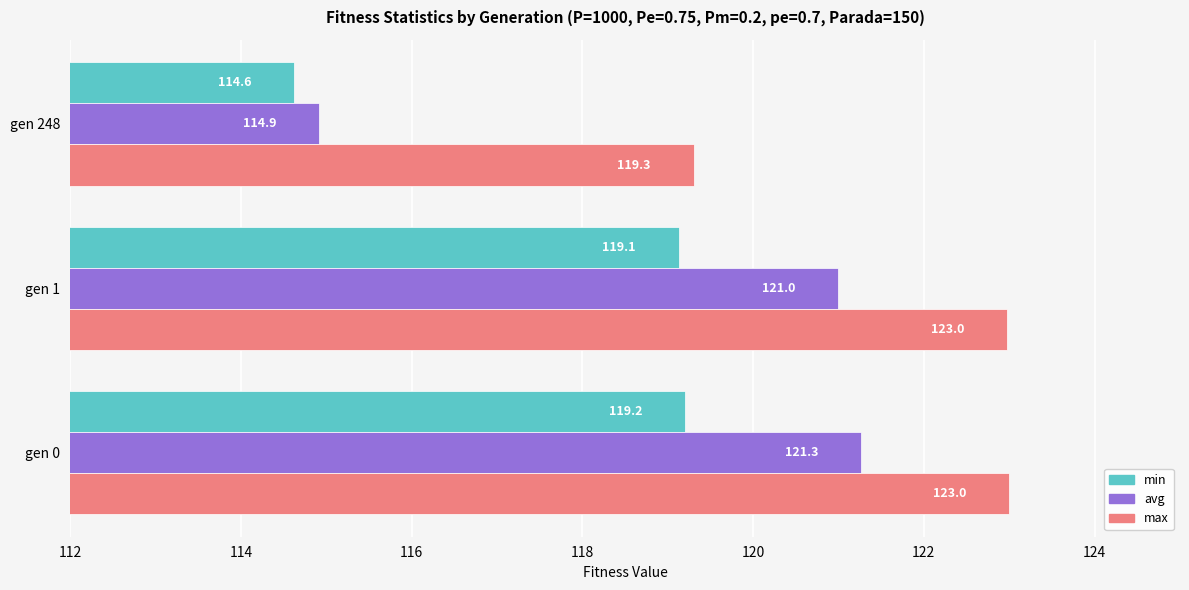

Which series has the largest total across all categories?

max